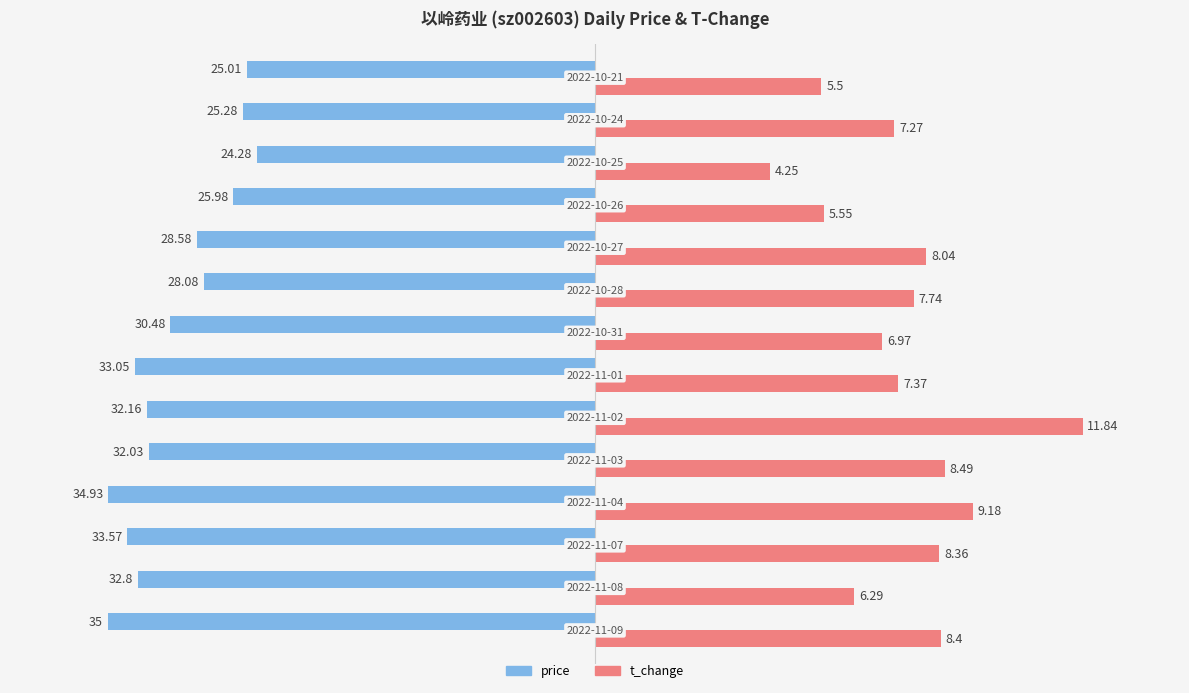

What are all the series names shown in the legend?

price, t_change